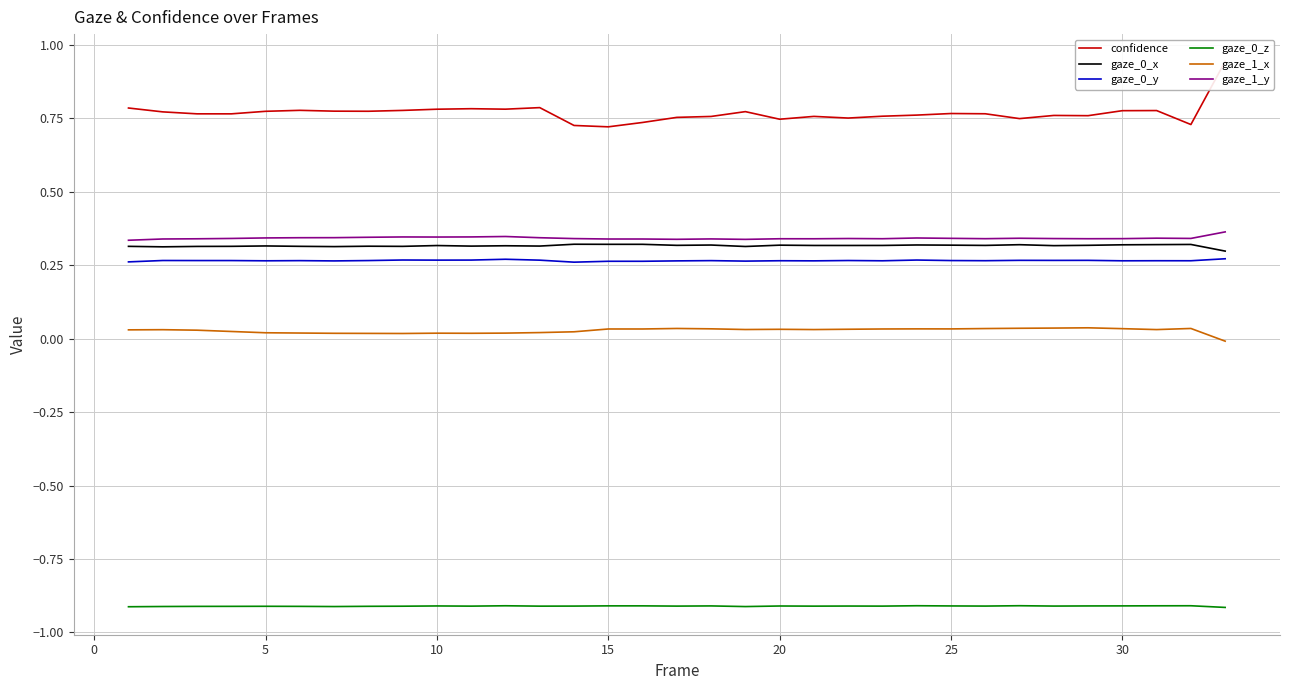

What is the maximum value for gaze_0_z?

-0.9